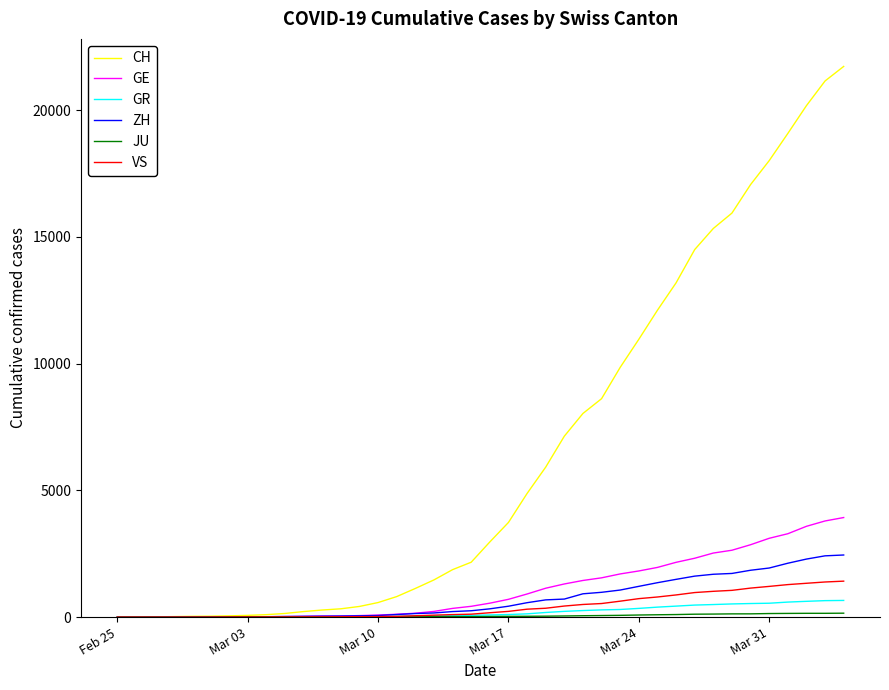

Which series has the largest total across all categories?

CH